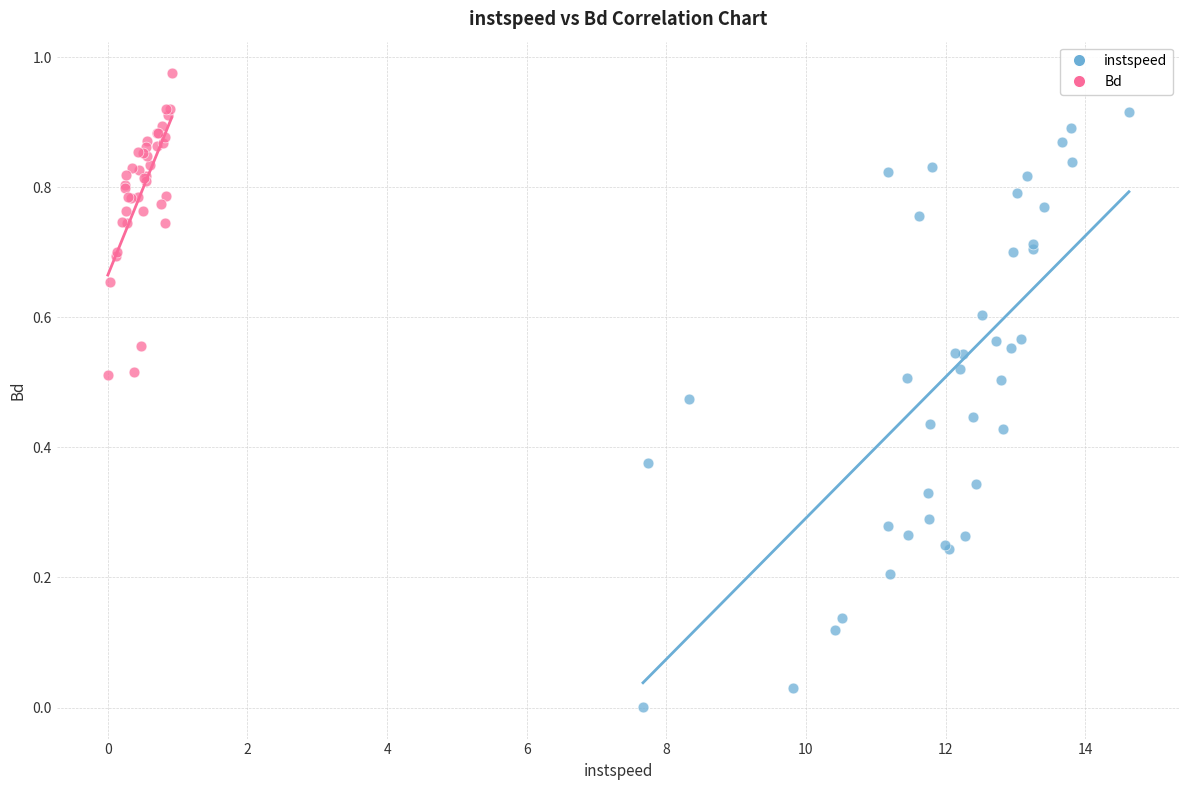

Which series reaches the maximum Y coordinate?

Bd